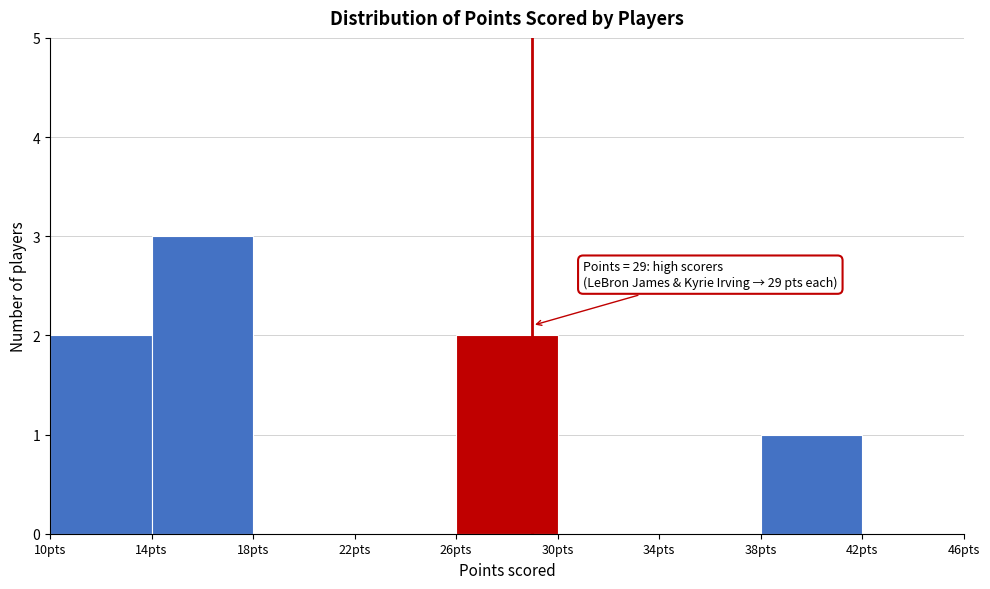

Which range on the x-axis has the tallest bar?

14 to 18